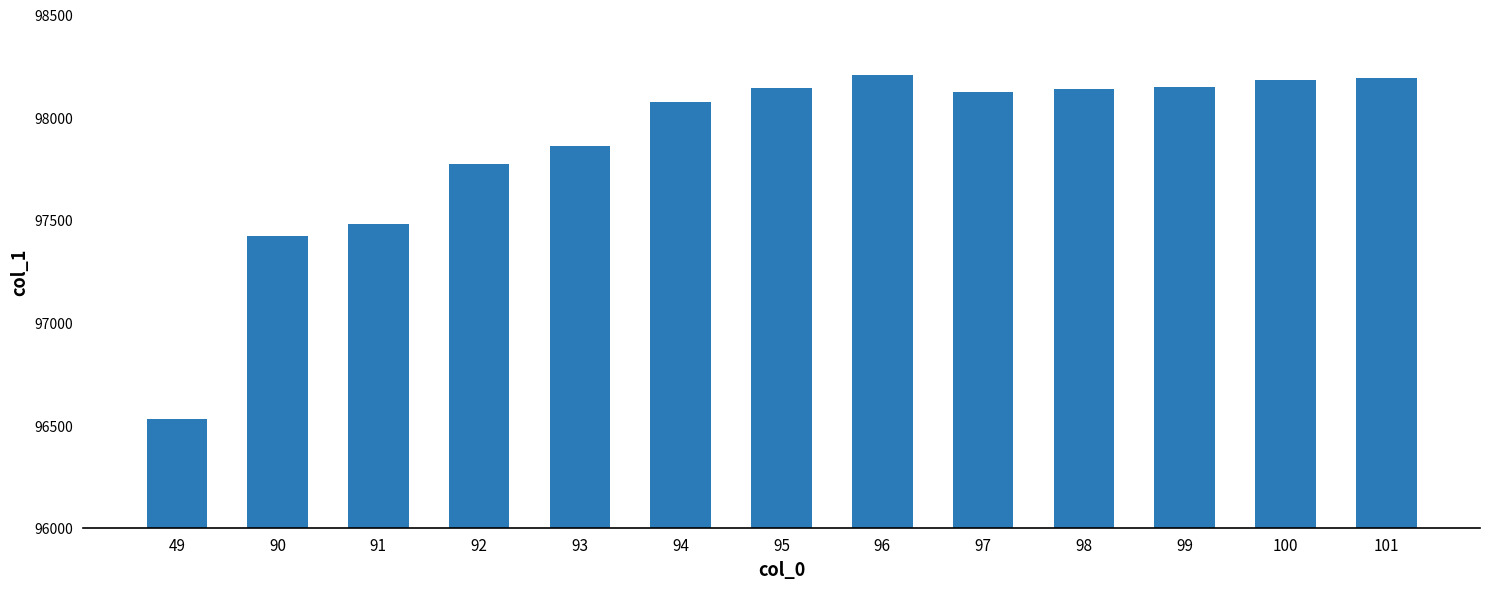

The chart shows a value of 98136.0 at 98. True or false?

True